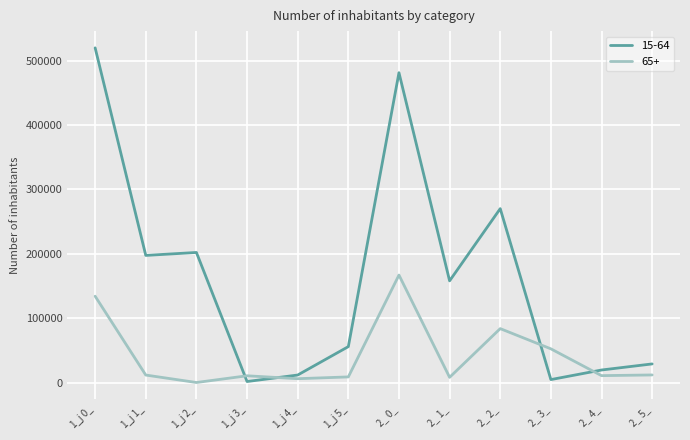

At which label is 15-64 closest to 260792?

2_ 2_